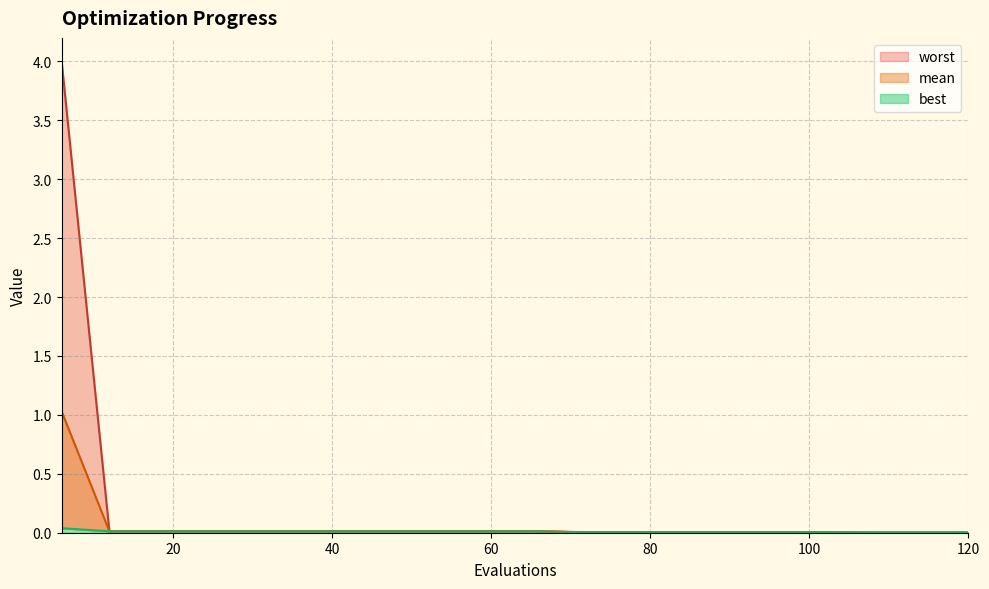

Is the value of worst at 72 greater than the value of best at 54?

No